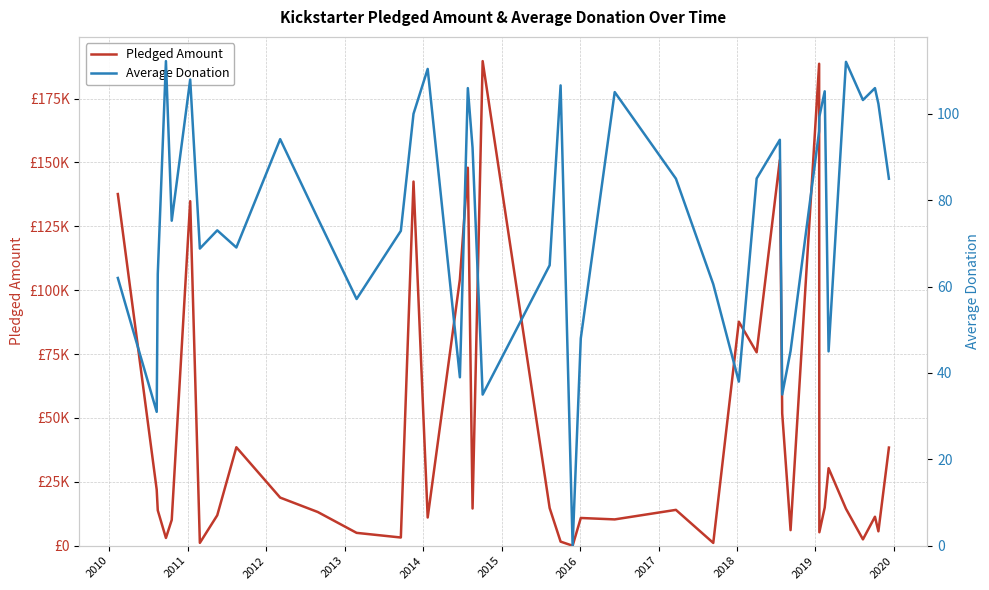

How many data points does each series have?

40